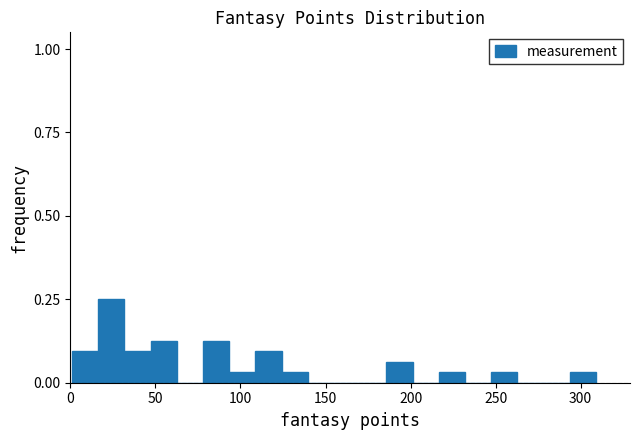

Around what value on the x-axis is the tallest bar? Give the approximate position of its centre, as read against the axis.

25